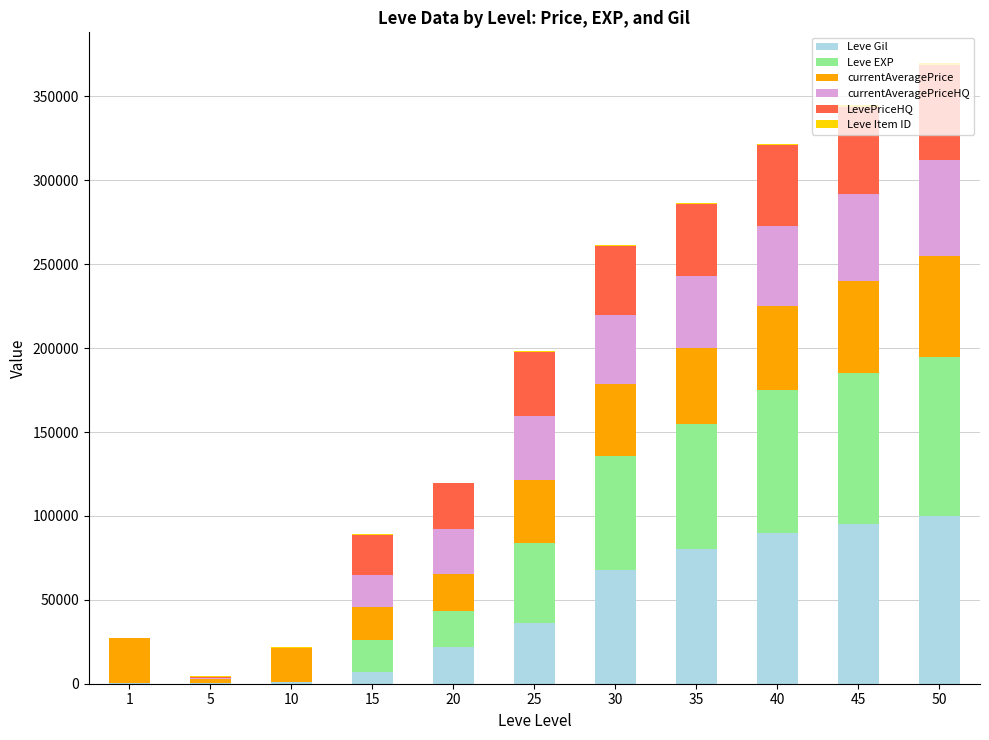

What is the total value across all series at 5?

4372